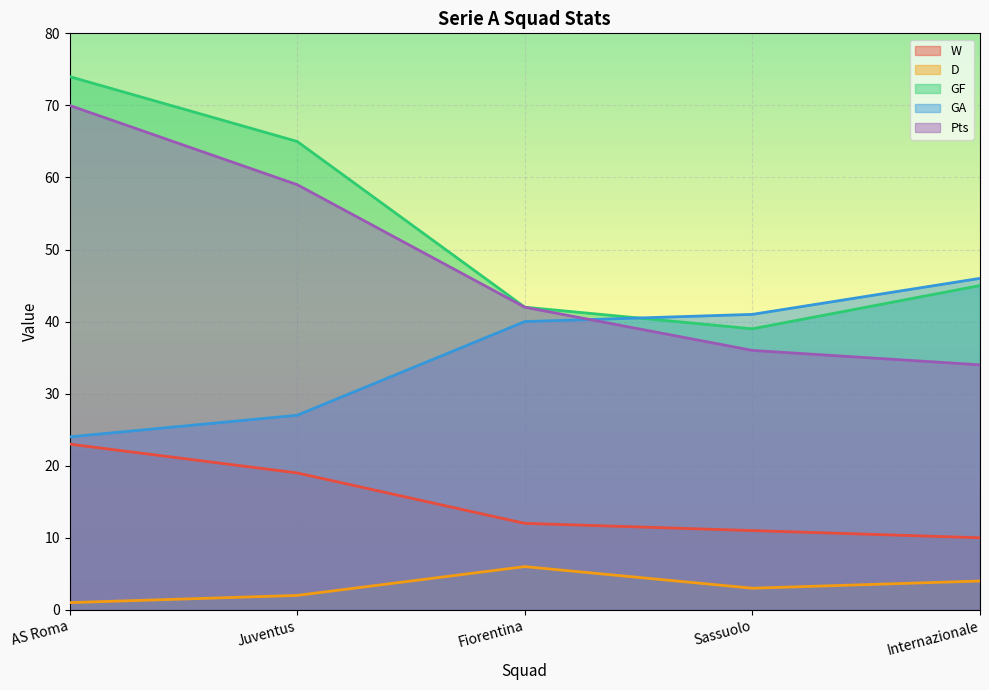

At how many categories does at least one series exceed 59?

2